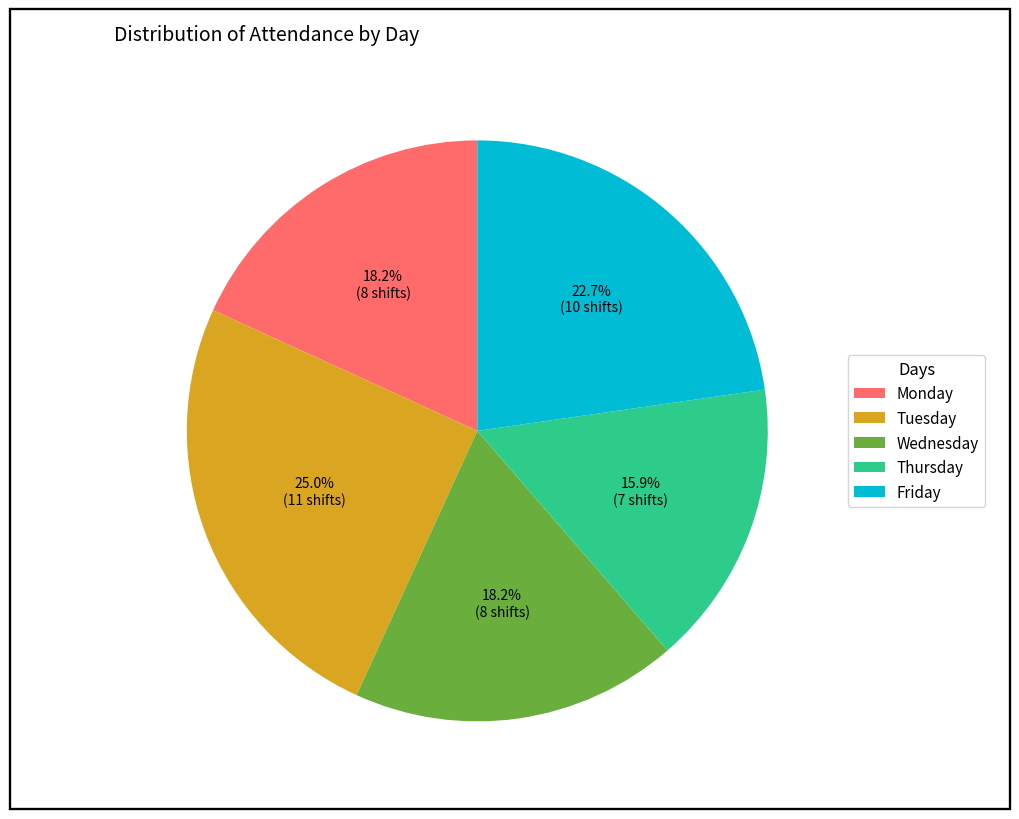

Which slice is the largest?

Tuesday